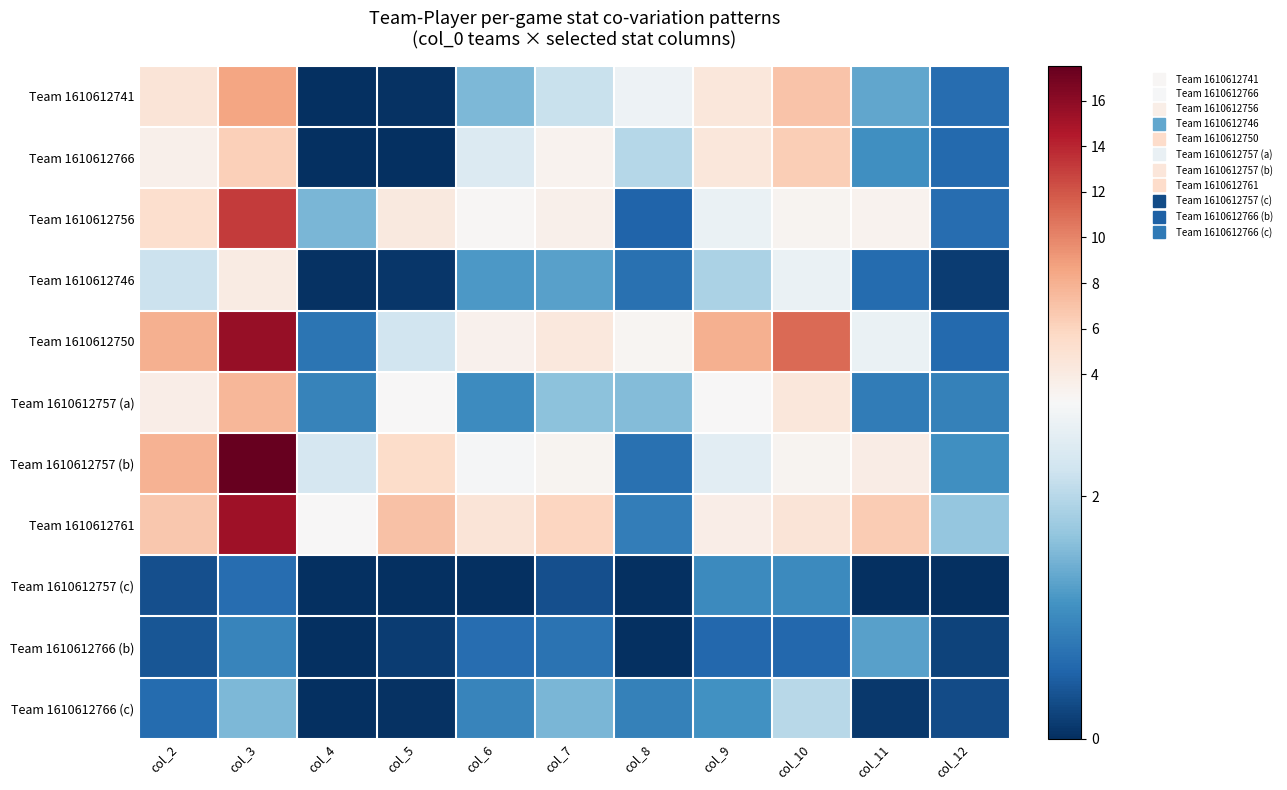

Reading right to left, extract all data points from this chart.

Team 1610612741: col_12=0.7	col_11=1.3	col_10=7.0	col_9=4.4	col_8=2.6	col_7=2.1	col_6=1.5	col_5=0.0	col_4=0.0	col_3=8.6	col_2=4.6
Team 1610612766: col_12=0.6	col_11=1.1	col_10=6.4	col_9=4.5	col_8=2.0	col_7=3.3	col_6=2.4	col_5=0.0	col_4=0.0	col_3=6.3	col_2=3.6
Team 1610612756: col_12=0.7	col_11=3.3	col_10=3.1	col_9=2.6	col_8=0.6	col_7=3.5	col_6=2.9	col_5=4.3	col_4=1.5	col_3=13.1	col_2=5.2
Team 1610612746: col_12=0.1	col_11=0.6	col_10=2.6	col_9=1.9	col_8=0.7	col_7=1.3	col_6=1.2	col_5=0.1	col_4=0.0	col_3=4.0	col_2=2.2
Team 1610612750: col_12=0.6	col_11=2.6	col_10=11.1	col_9=8.0	col_8=3.1	col_7=4.3	col_6=3.5	col_5=2.2	col_4=0.7	col_3=15.6	col_2=8.1
Team 1610612757 (a): col_12=0.9	col_11=0.8	col_10=4.4	col_9=2.8	col_8=1.6	col_7=1.6	col_6=1.0	col_5=2.8	col_4=0.9	col_3=7.7	col_2=3.7
Team 1610612757 (b): col_12=1.1	col_11=3.9	col_10=3.2	col_9=2.5	col_8=0.7	col_7=3.2	col_6=2.7	col_5=5.5	col_4=2.3	col_3=17.5	col_2=7.9
Team 1610612761: col_12=1.7	col_11=6.5	col_10=4.6	col_9=3.8	col_8=0.9	col_7=5.9	col_6=4.7	col_5=7.1	col_4=2.8	col_3=15.3	col_2=6.7
Team 1610612757 (c): col_12=0.0	col_11=0.0	col_10=1.0	col_9=1.0	col_8=0.0	col_7=0.3	col_6=0.0	col_5=0.0	col_4=0.0	col_3=0.7	col_2=0.3
Team 1610612766 (b): col_12=0.2	col_11=1.3	col_10=0.6	col_9=0.6	col_8=0.0	col_7=0.7	col_6=0.7	col_5=0.1	col_4=0.0	col_3=0.9	col_2=0.4
Team 1610612766 (c): col_12=0.3	col_11=0.1	col_10=2.0	col_9=1.1	col_8=0.9	col_7=1.5	col_6=0.9	col_5=0.0	col_4=0.0	col_3=1.5	col_2=0.6